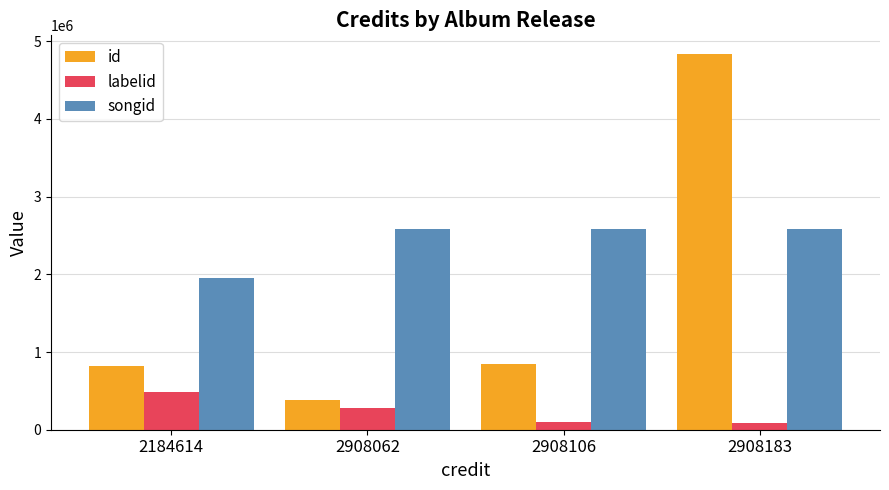

Is it true that labelid equals 670748 at 2184614?

False